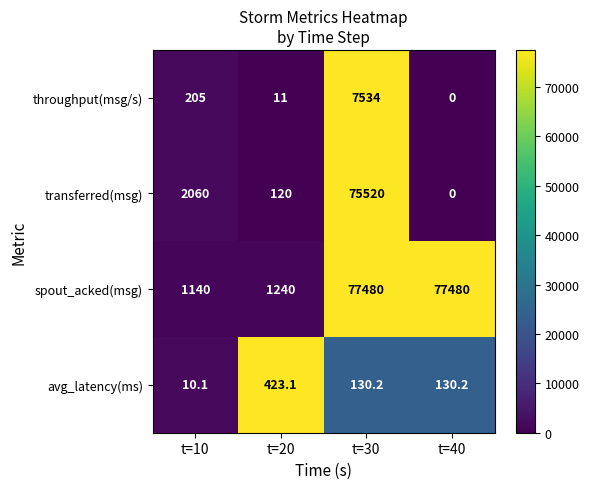

Is it true that throughput(msg/s) equals 7534.0 at t=30?

True